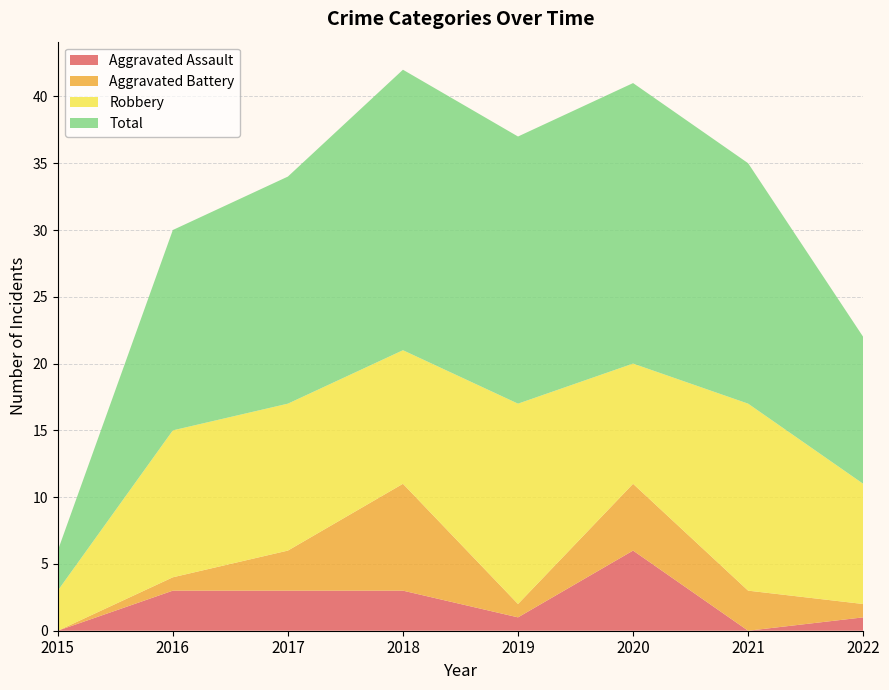

Reading left to right, extract all data points from this chart.

Aggravated Assault: 2015=0	2016=3	2017=3	2018=3	2019=1	2020=6	2021=0	2022=1
Aggravated Battery: 2015=0	2016=1	2017=3	2018=8	2019=1	2020=5	2021=3	2022=1
Robbery: 2015=3	2016=11	2017=11	2018=10	2019=15	2020=9	2021=14	2022=9
Total: 2015=3	2016=15	2017=17	2018=21	2019=20	2020=21	2021=18	2022=11